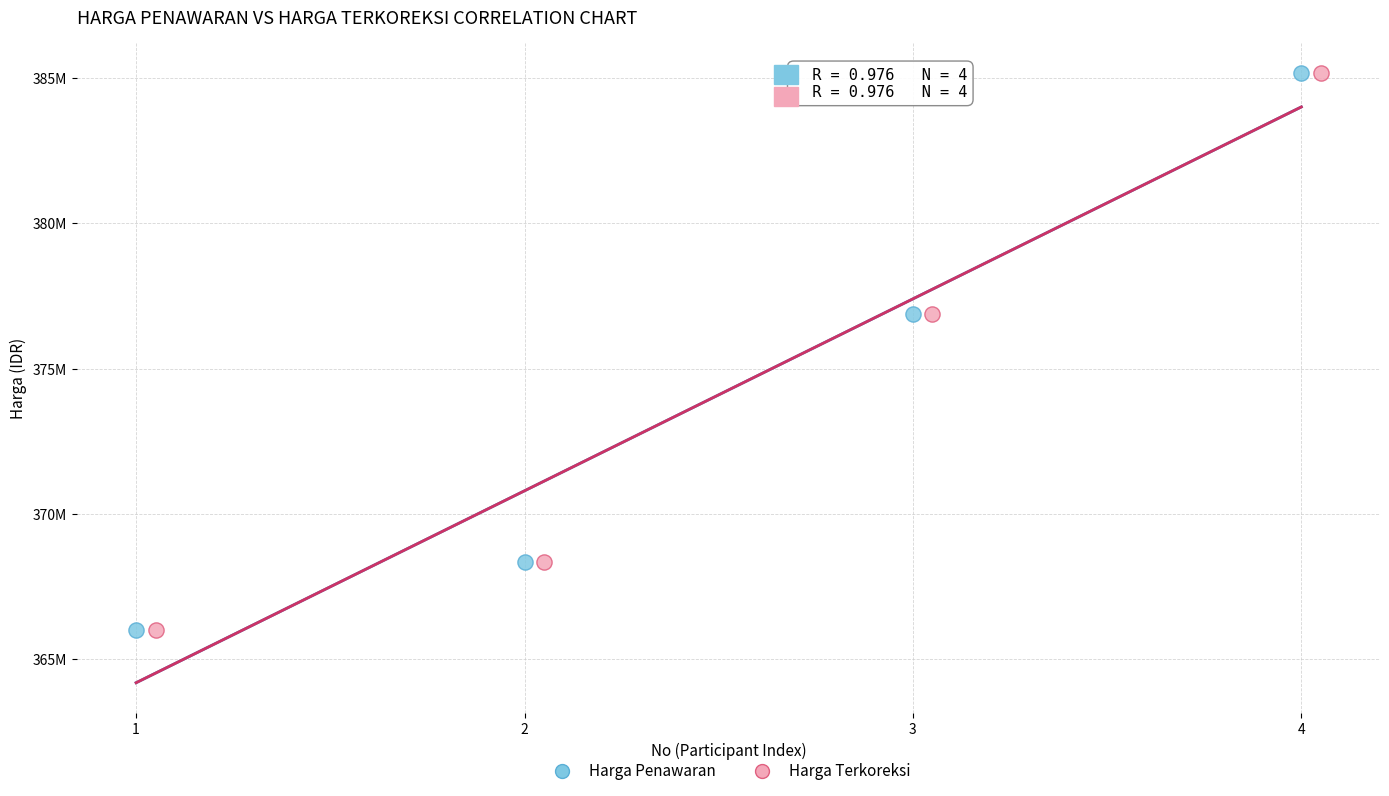

What are all the series names shown in the legend?

Harga Penawaran, Harga Terkoreksi